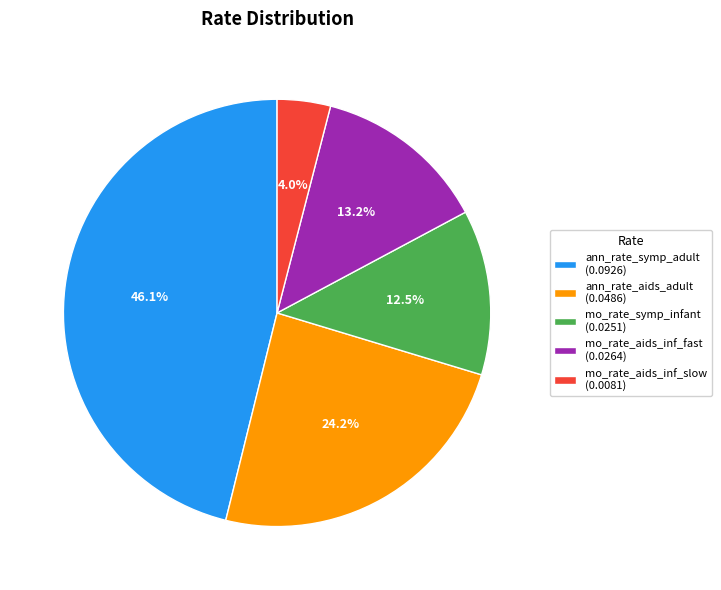

Does ann_rate_aids_adult (0.0486) represent more than half of the total?

No